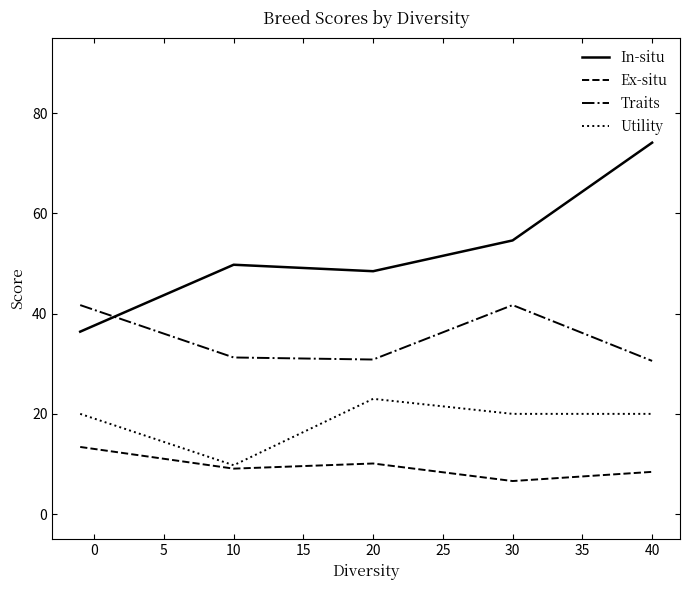

True or false: Utility and In-situ cross at least once.

False